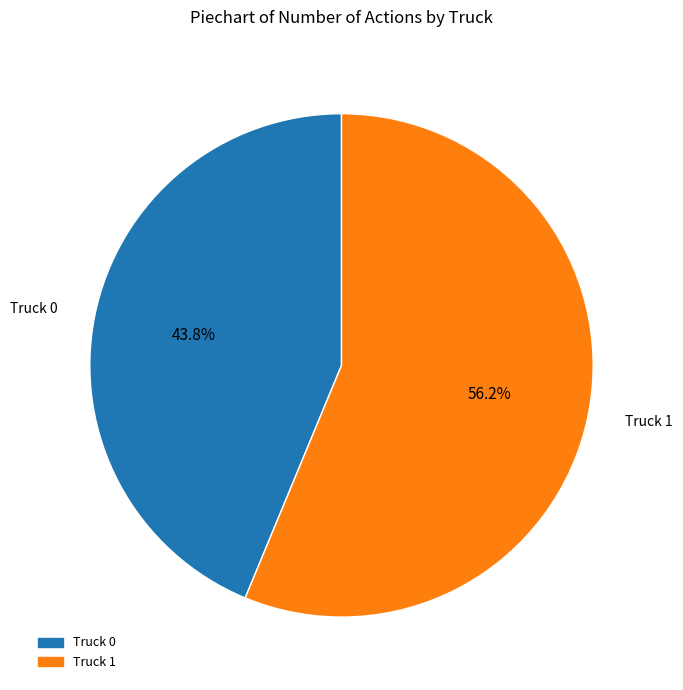

To the nearest percent, what is the average slice percentage?

50%